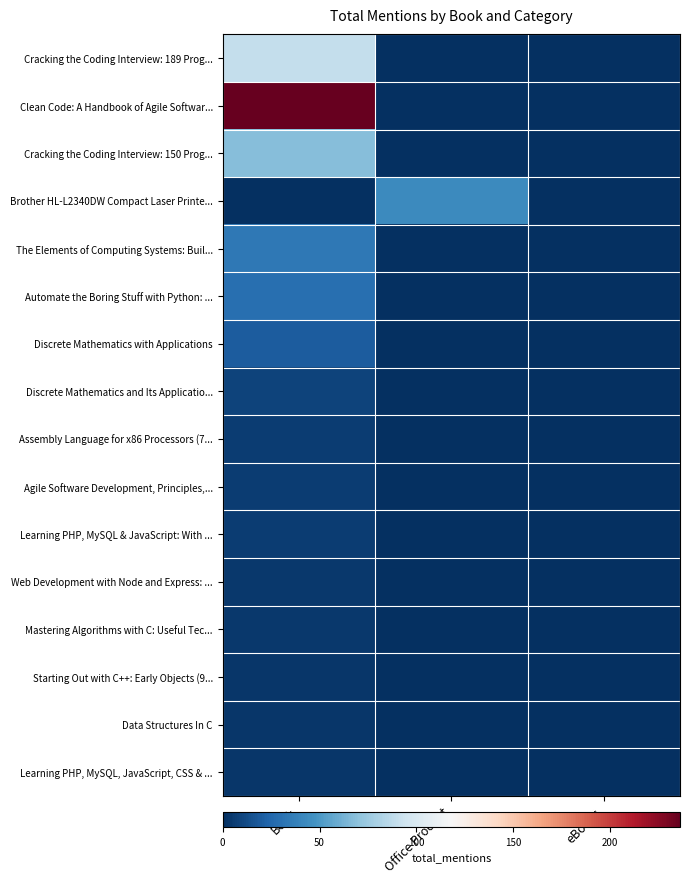

Reading left to right, extract all data points from this chart.

Cracking the Coding Interview: 189 Prog...: Book=90	Office Product=0	eBooks=0
Clean Code: A Handbook of Agile Softwar...: Book=236	Office Product=0	eBooks=0
Cracking the Coding Interview: 150 Prog...: Book=68	Office Product=0	eBooks=0
Brother HL-L2340DW Compact Laser Printe...: Book=0	Office Product=43	eBooks=0
The Elements of Computing Systems: Buil...: Book=34	Office Product=0	eBooks=0
Automate the Boring Stuff with Python: ...: Book=29	Office Product=0	eBooks=0
Discrete Mathematics with Applications: Book=20	Office Product=0	eBooks=0
Discrete Mathematics and Its Applicatio...: Book=9	Office Product=0	eBooks=0
Assembly Language for x86 Processors (7...: Book=6	Office Product=0	eBooks=0
Agile Software Development, Principles,...: Book=6	Office Product=0	eBooks=0
Learning PHP, MySQL & JavaScript: With ...: Book=6	Office Product=0	eBooks=0
Web Development with Node and Express: ...: Book=4	Office Product=0	eBooks=0
Mastering Algorithms with C: Useful Tec...: Book=4	Office Product=0	eBooks=0
Starting Out with C++: Early Objects (9...: Book=3	Office Product=0	eBooks=0
Data Structures In C: Book=3	Office Product=0	eBooks=0
Learning PHP, MySQL, JavaScript, CSS & ...: Book=3	Office Product=0	eBooks=0